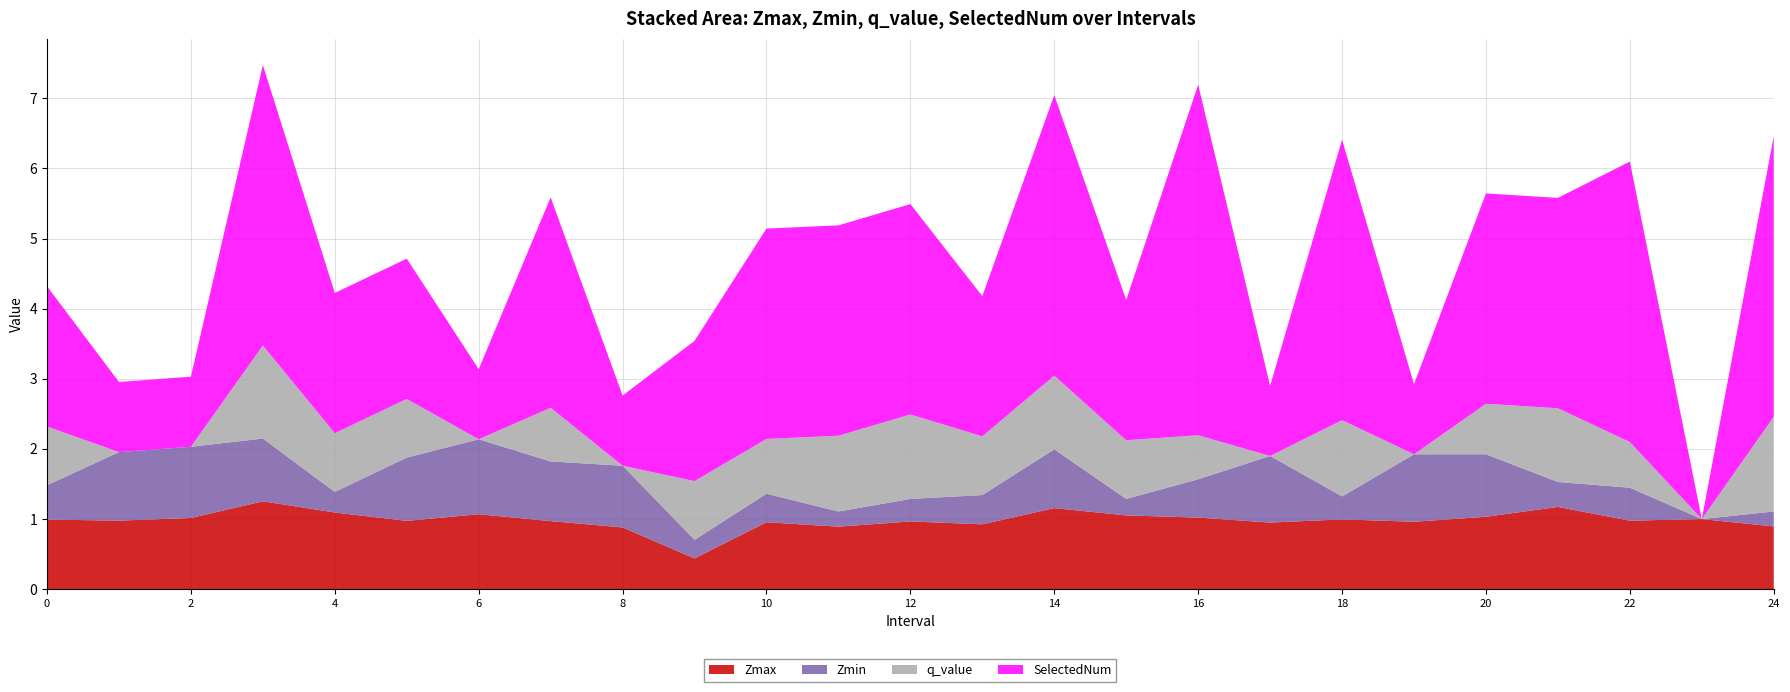

Reading left to right, list all the values displayed in this chart.

Zmax: 1.0	1.0	1.0	1.3	1.1	1.0	1.1	1.0	0.9	0.4	1.0	0.9	1.0	0.9	1.2	1.1	1.0	0.9	1.0	1.0	1.0	1.2	1.0	1.0	0.9
Zmin: 0.5	1.0	1.0	0.9	0.3	0.9	1.1	0.9	0.9	0.3	0.4	0.2	0.3	0.4	0.8	0.2	0.5	0.9	0.3	1.0	0.9	0.4	0.5	0.0	0.2
q_value: 0.8	0.0	0.0	1.3	0.8	0.8	0.0	0.8	0.0	0.8	0.8	1.1	1.2	0.8	1.1	0.8	0.6	0.0	1.1	0.0	0.7	1.1	0.7	0.0	1.4
SelectedNum: 2.0	1.0	1.0	4.0	2.0	2.0	1.0	3.0	1.0	2.0	3.0	3.0	3.0	2.0	4.0	2.0	5.0	1.0	4.0	1.0	3.0	3.0	4.0	0.0	4.0